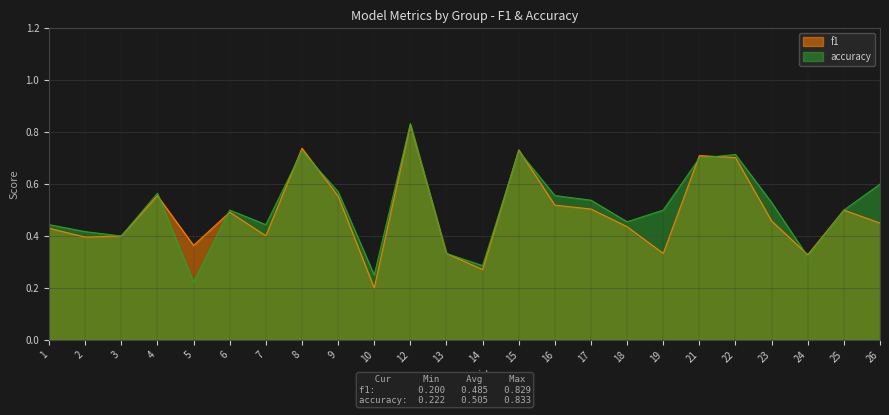

Between which two adjacent categories do accuracy and f1 first intersect?

4 and 5